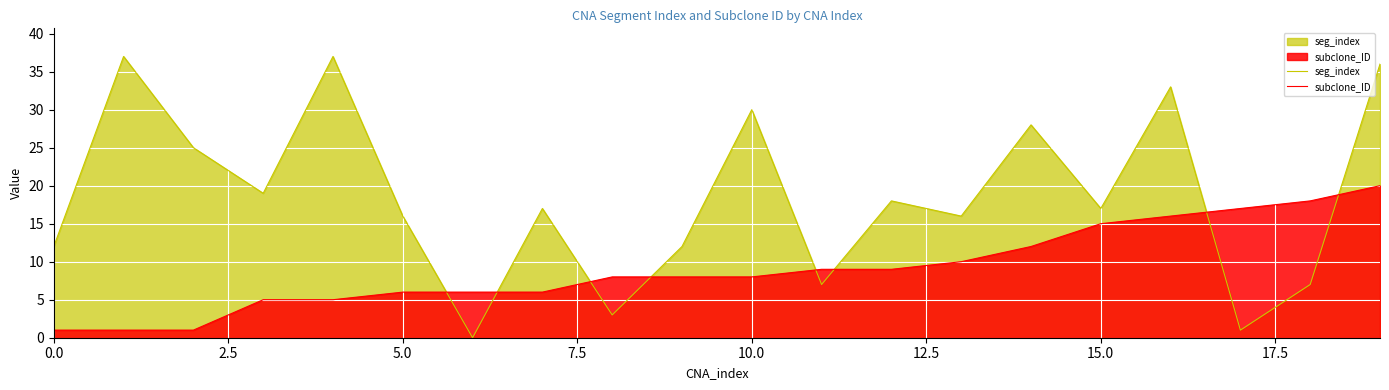

True or false: subclone_ID and seg_index cross at least once.

True